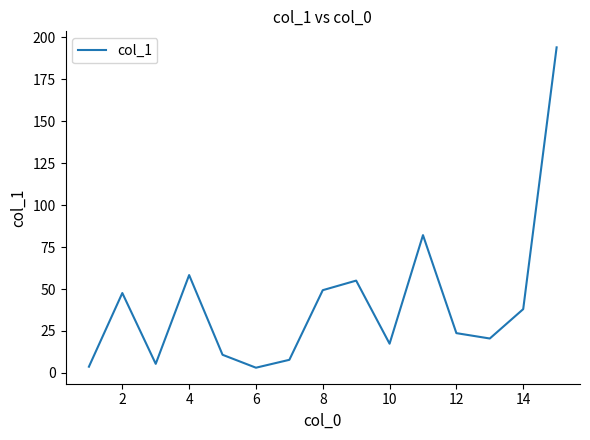

True or false: there are more than 0 points higher than both neighbors.

True